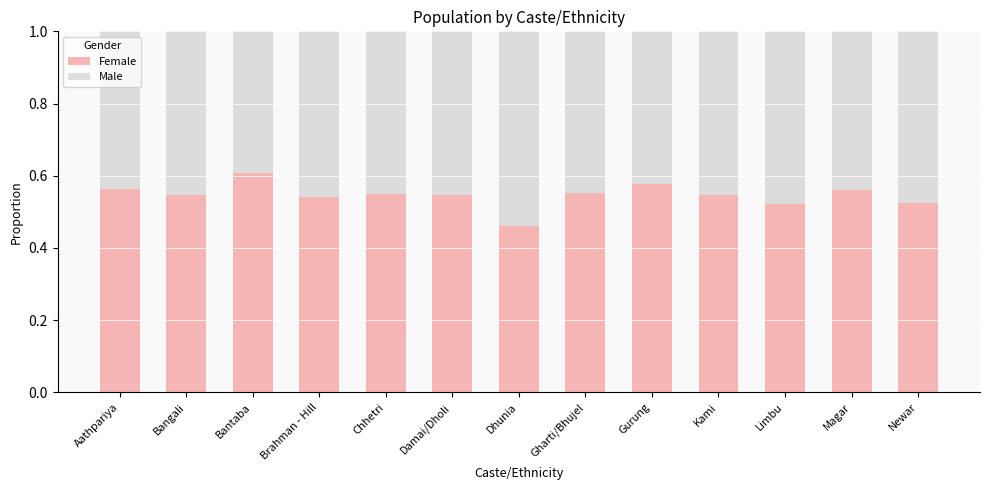

What is the total value across all series at Gharti/Bhujel?

1.0